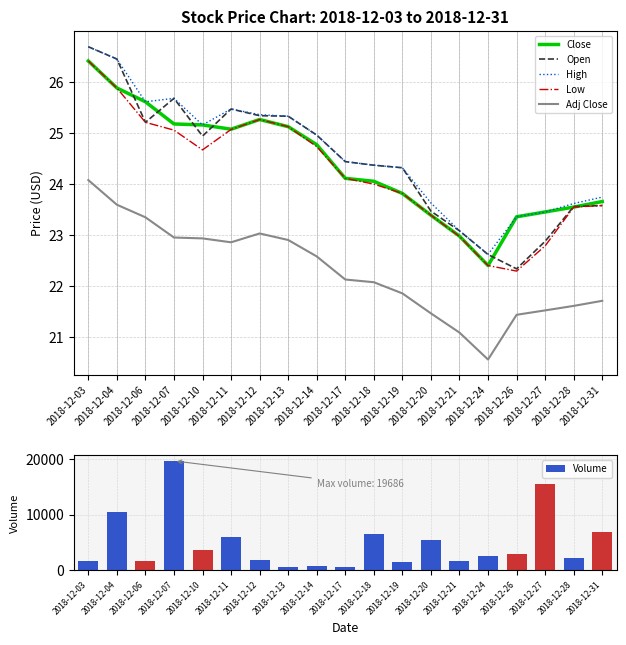

What is the average value of the Volume series?

4832